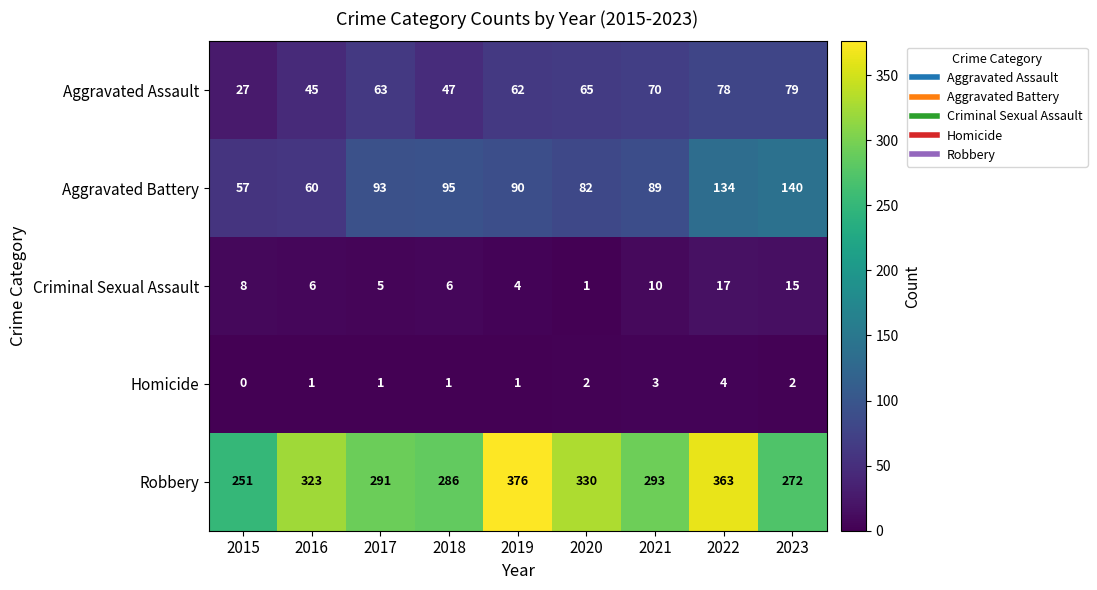

How many categories are shown in the chart?

9